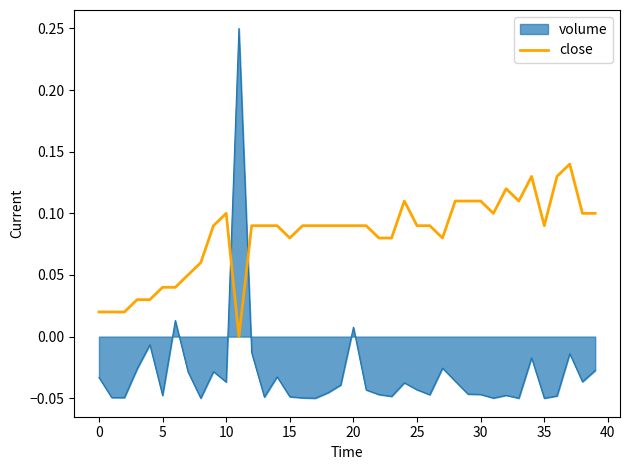

How many series are shown in this chart?

2